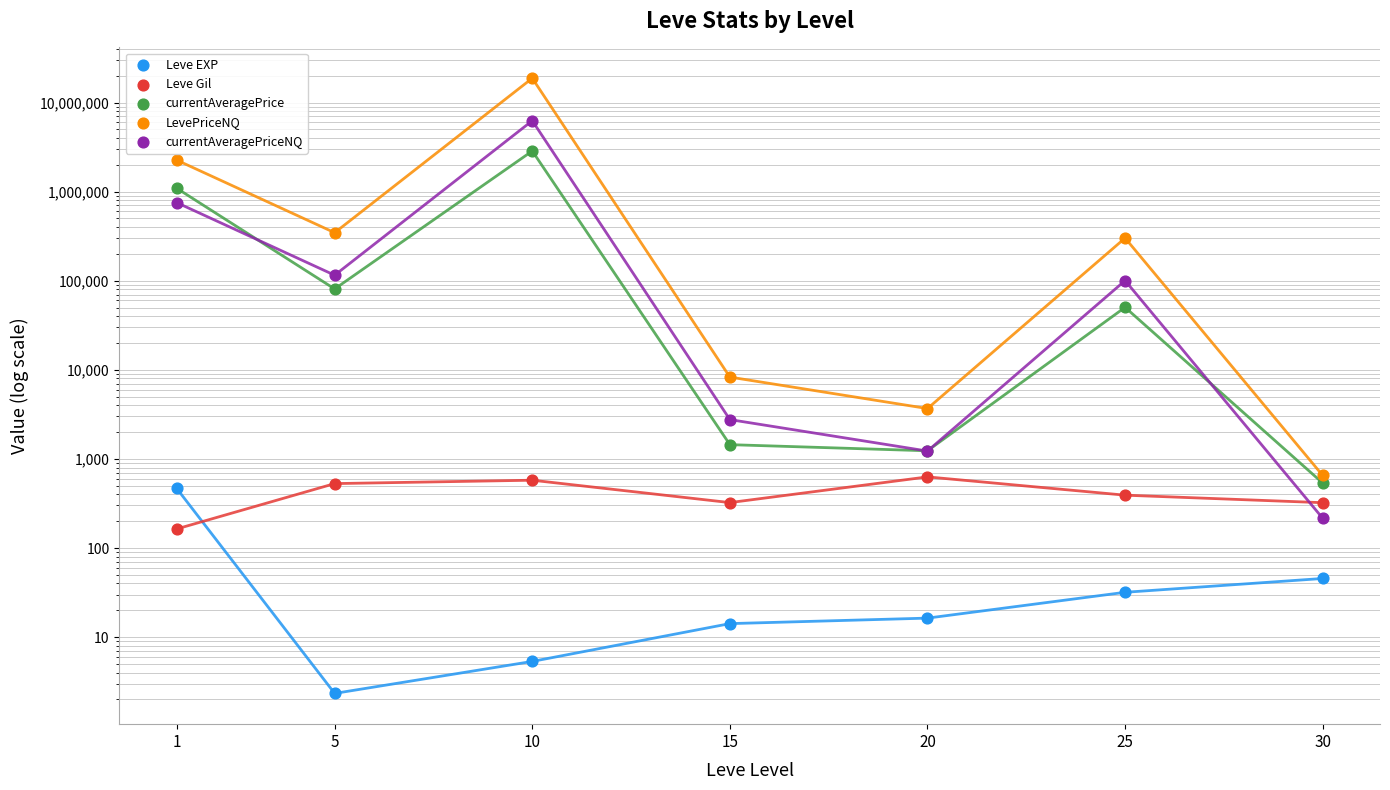

Which series has the largest total across all categories?

LevePriceNQ